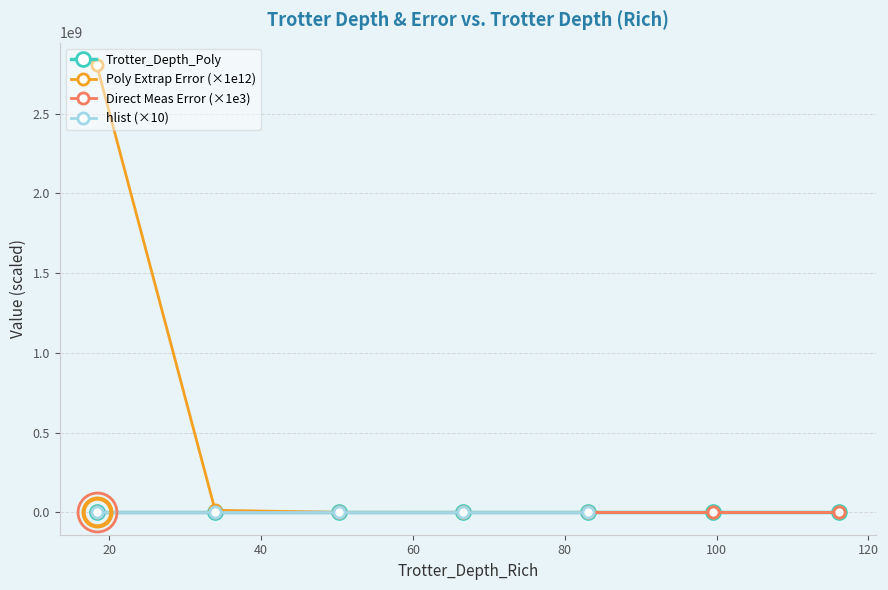

How many data points in Poly Extrap Error (×1e12) are less than 62?

3